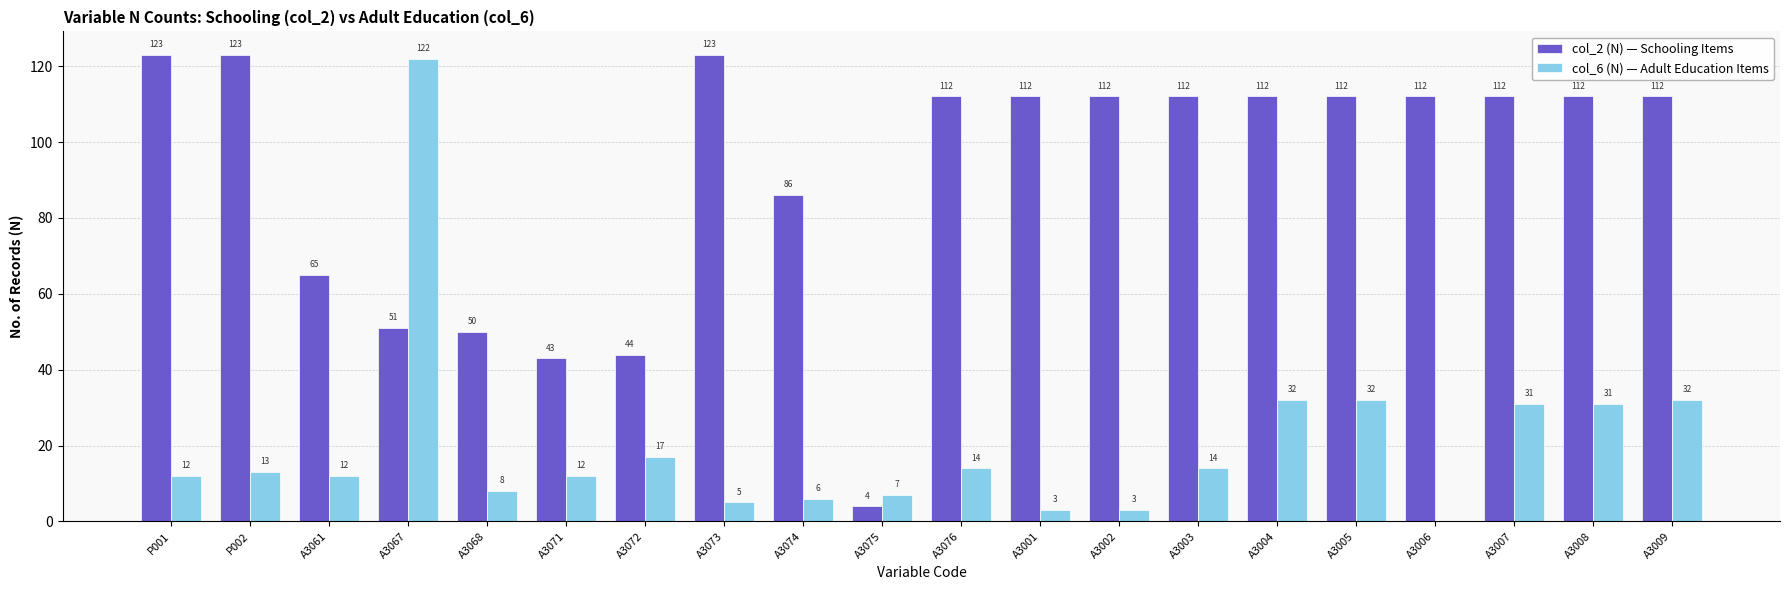

At which category is the sum across all series the highest?

A3067